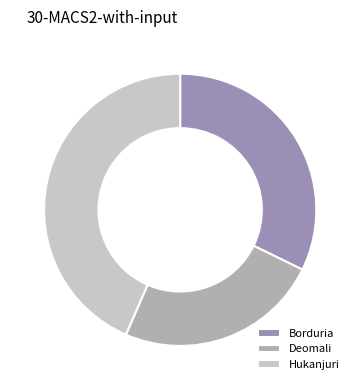

What is the smallest slice in the pie chart?

Deomali